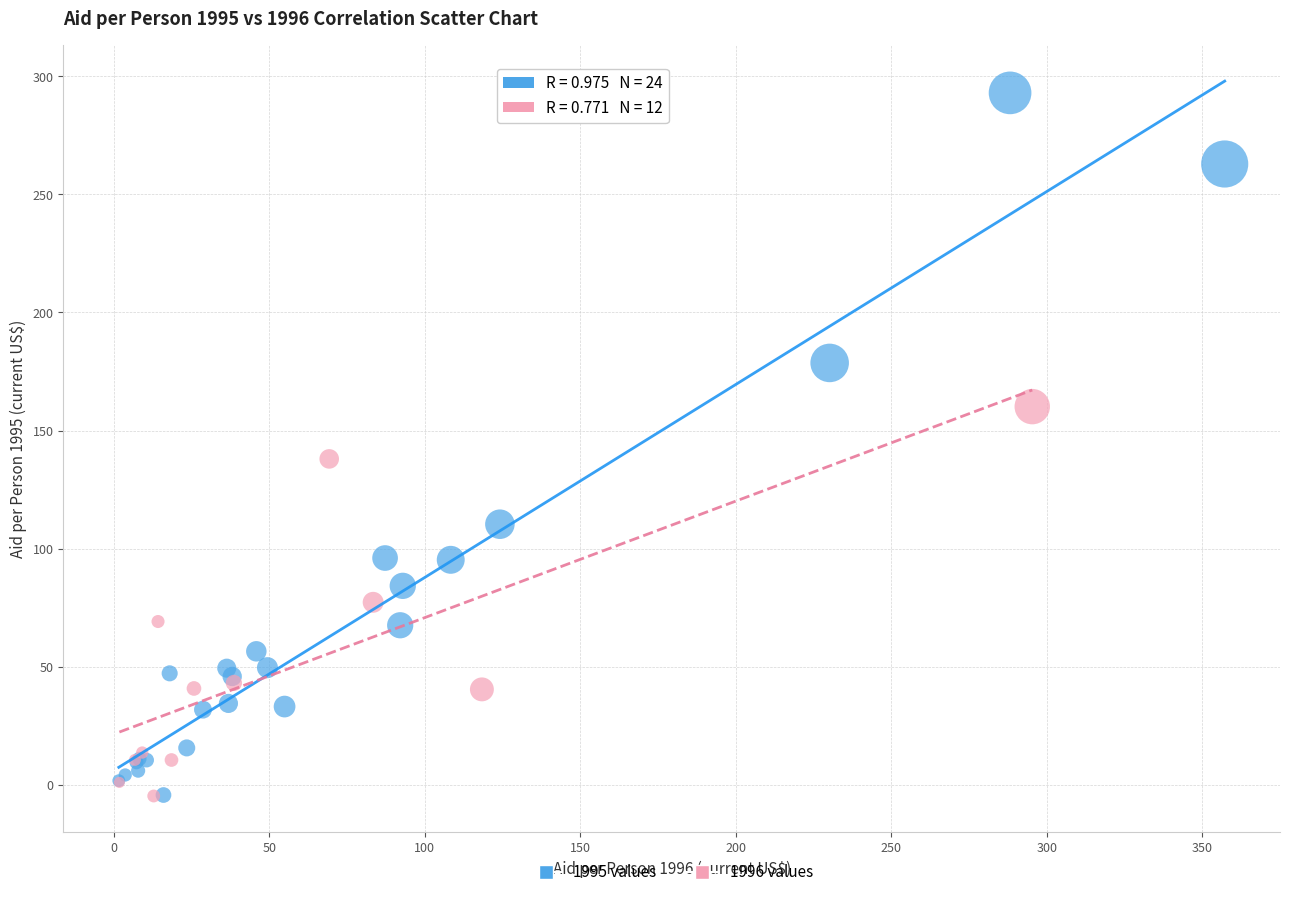

Which series reaches the maximum Y coordinate?

1995 values